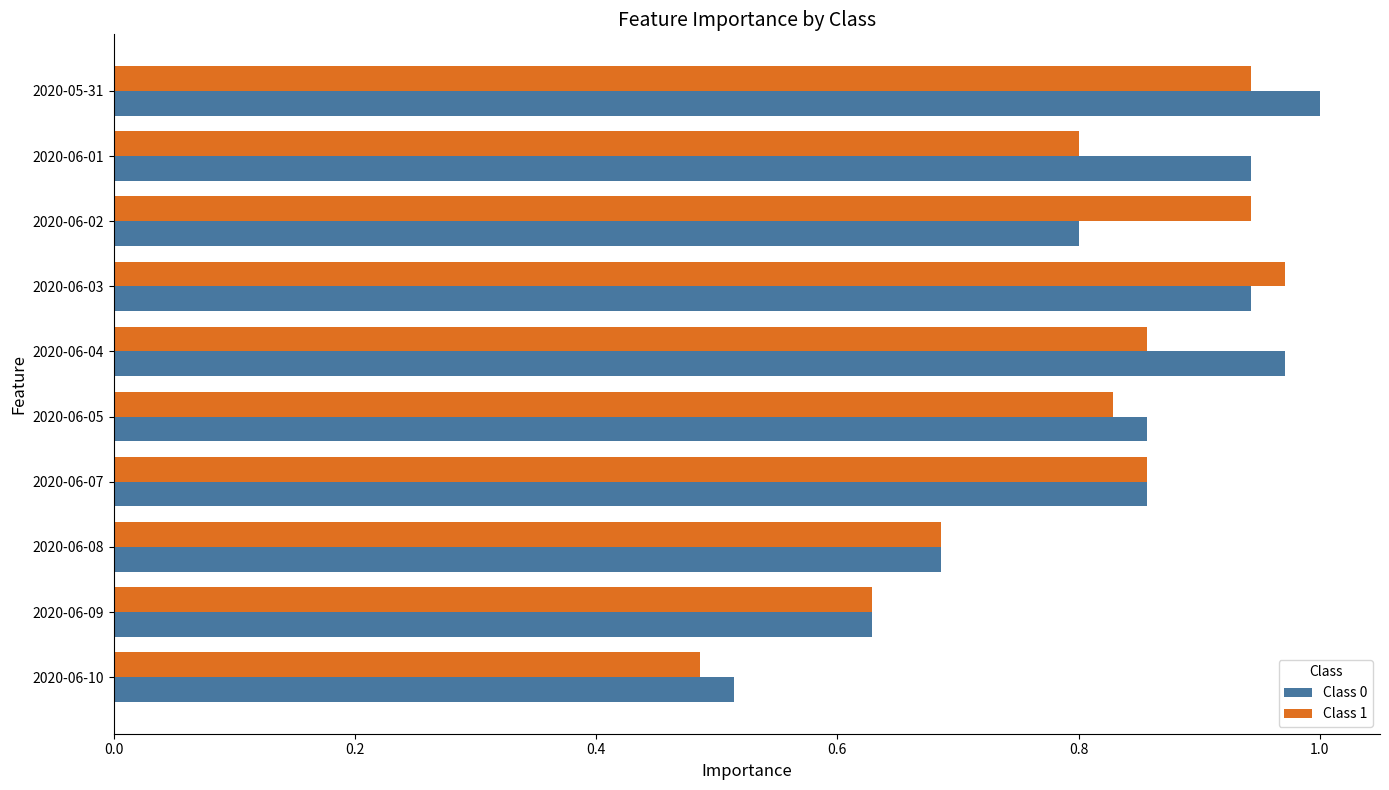

What is the difference between the second highest and second lowest values in the Class 1 series?

0.3